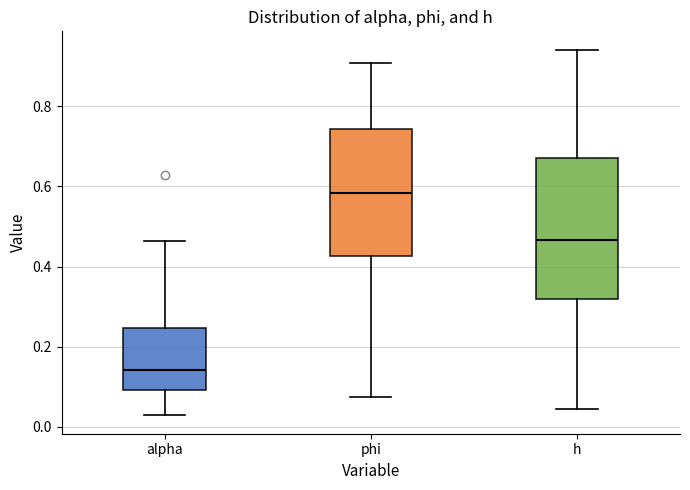

Reading left to right, transcribe this box plot: for each box, give where its median line is, the range the box spans, and where its two whiskers end, as read against the y-axis. The values are not printed on the chart, so give them approximately, as read against the axis.

alpha: median 0.14, box 0.10 to 0.24, whiskers 0.02 to 0.46
phi: median 0.58, box 0.42 to 0.74, whiskers 0.08 to 0.90
h: median 0.46, box 0.32 to 0.68, whiskers 0.04 to 0.94